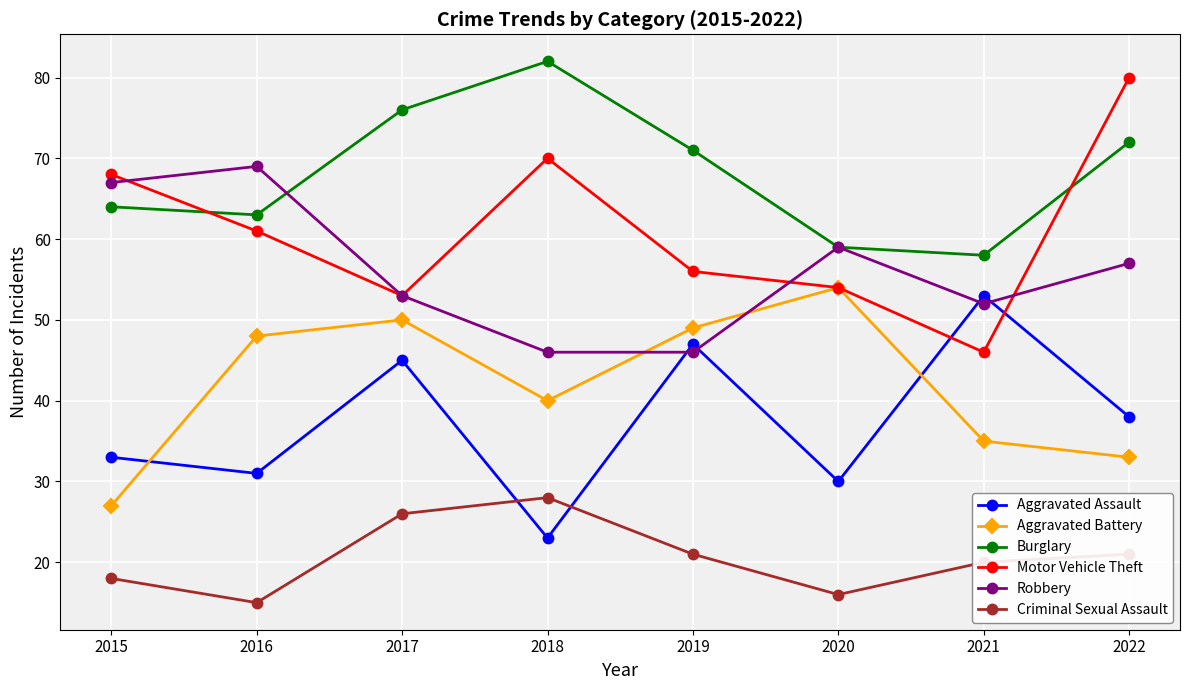

What is the total value across all series at 2017?

303